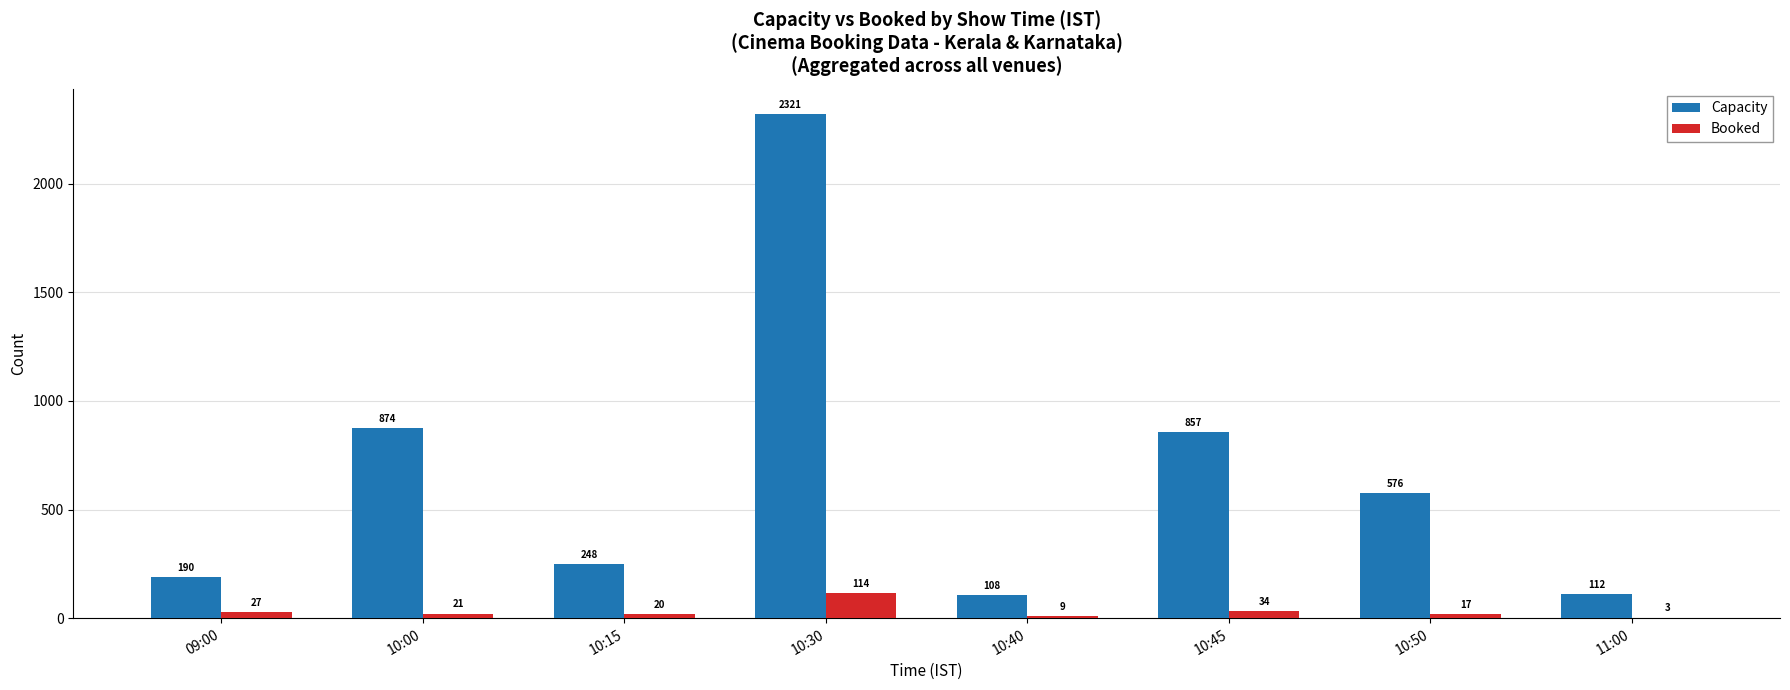

Between 10:45 and 10:50, which series saw the biggest shift?

Capacity